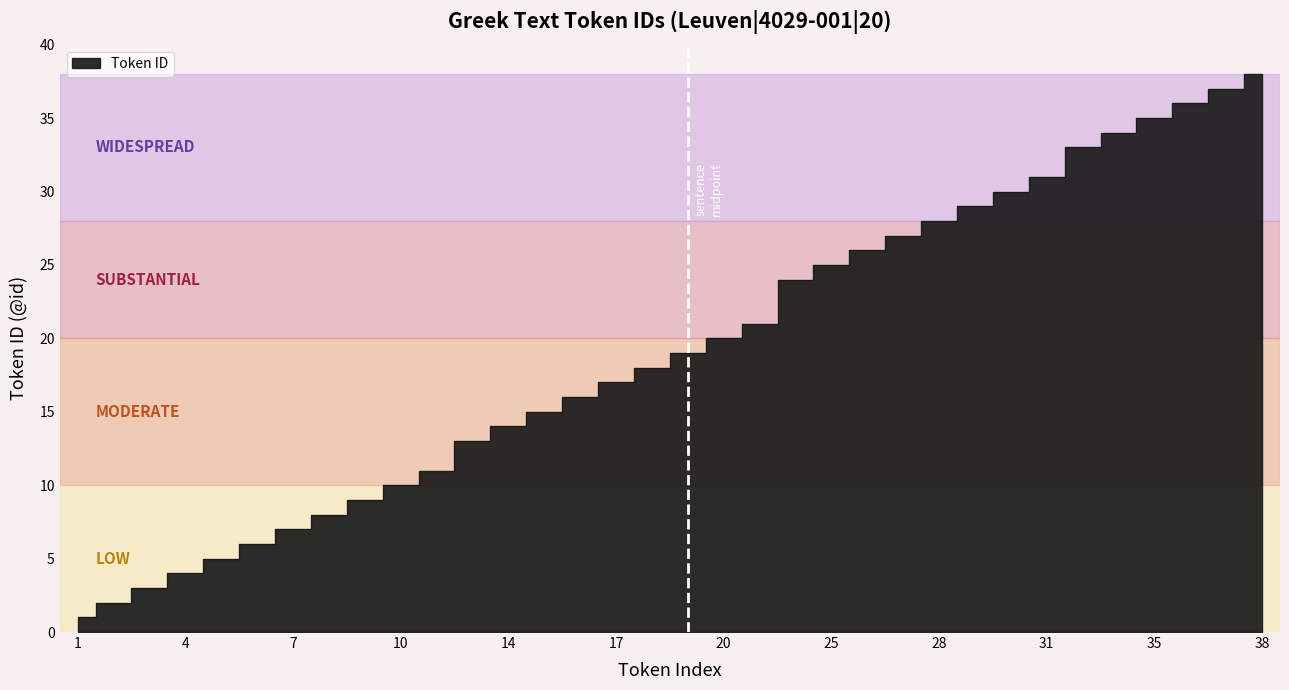

What is the difference between the values at 7 and 28?

21